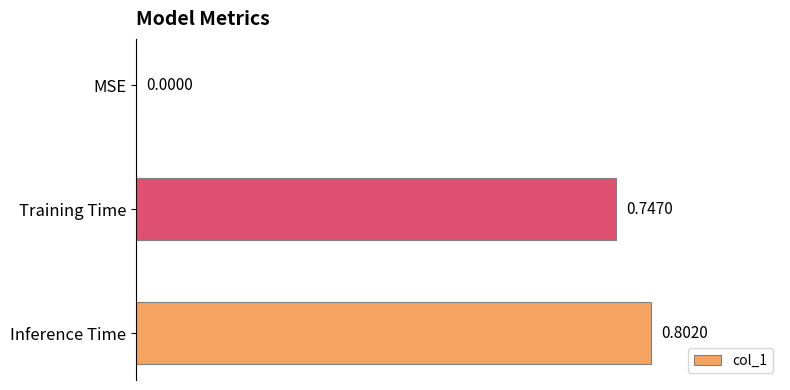

What is the change in value from MSE to Training Time?

+0.7